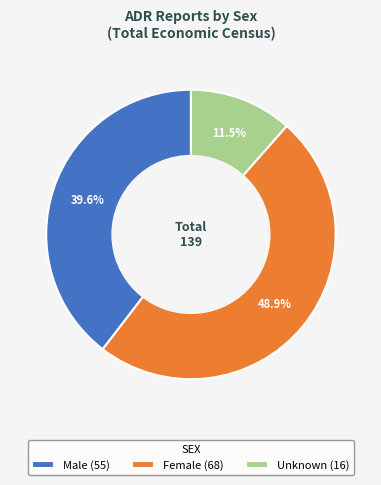

How many segments does this pie chart have?

3